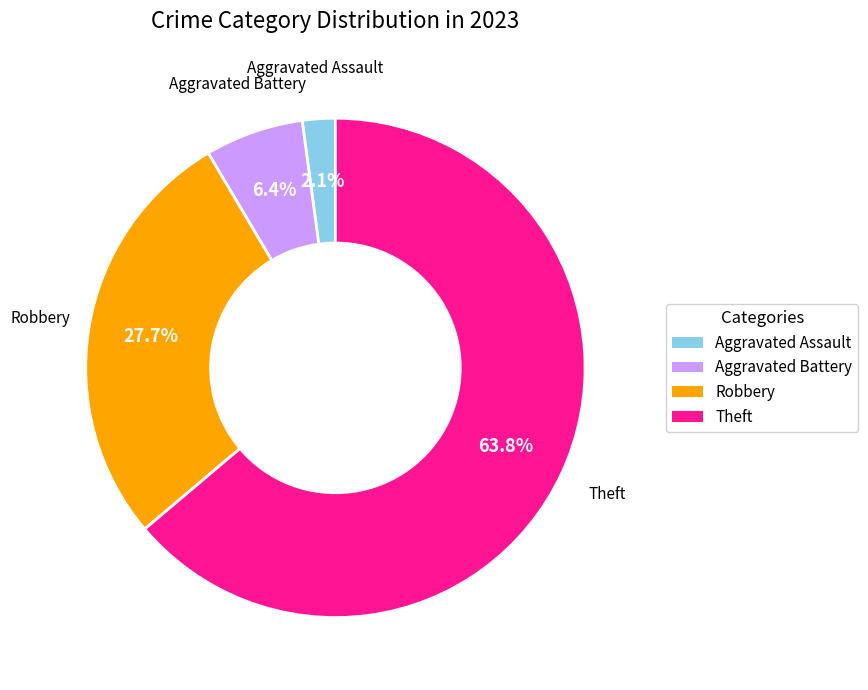

To the nearest percent, what is the average slice percentage?

25%